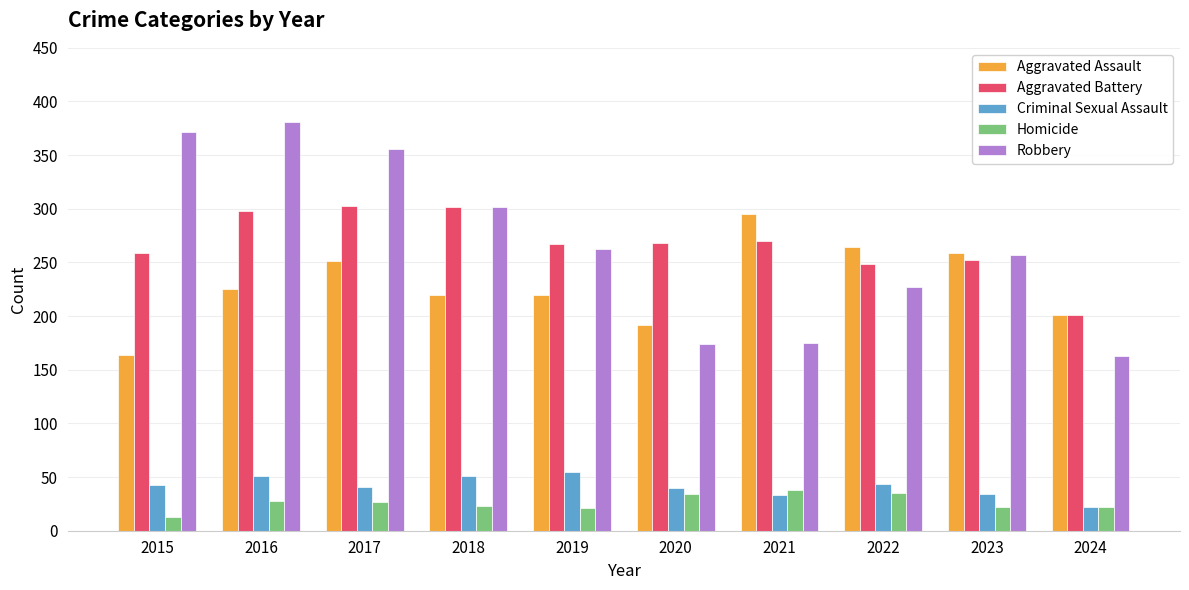

What is the difference between the second highest and second lowest values in the Robbery series?

198